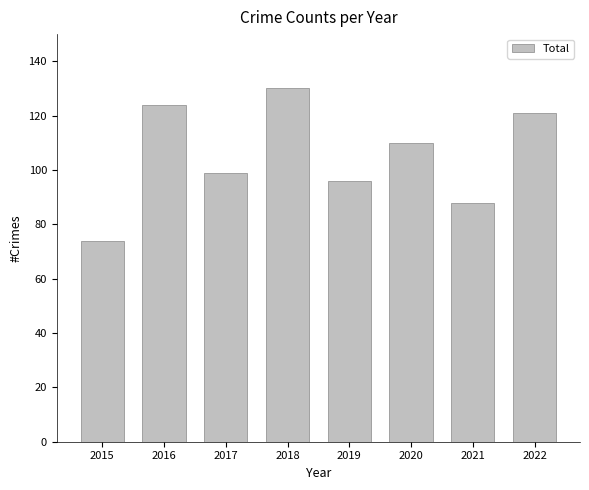

How many distinct data groups are displayed?

1